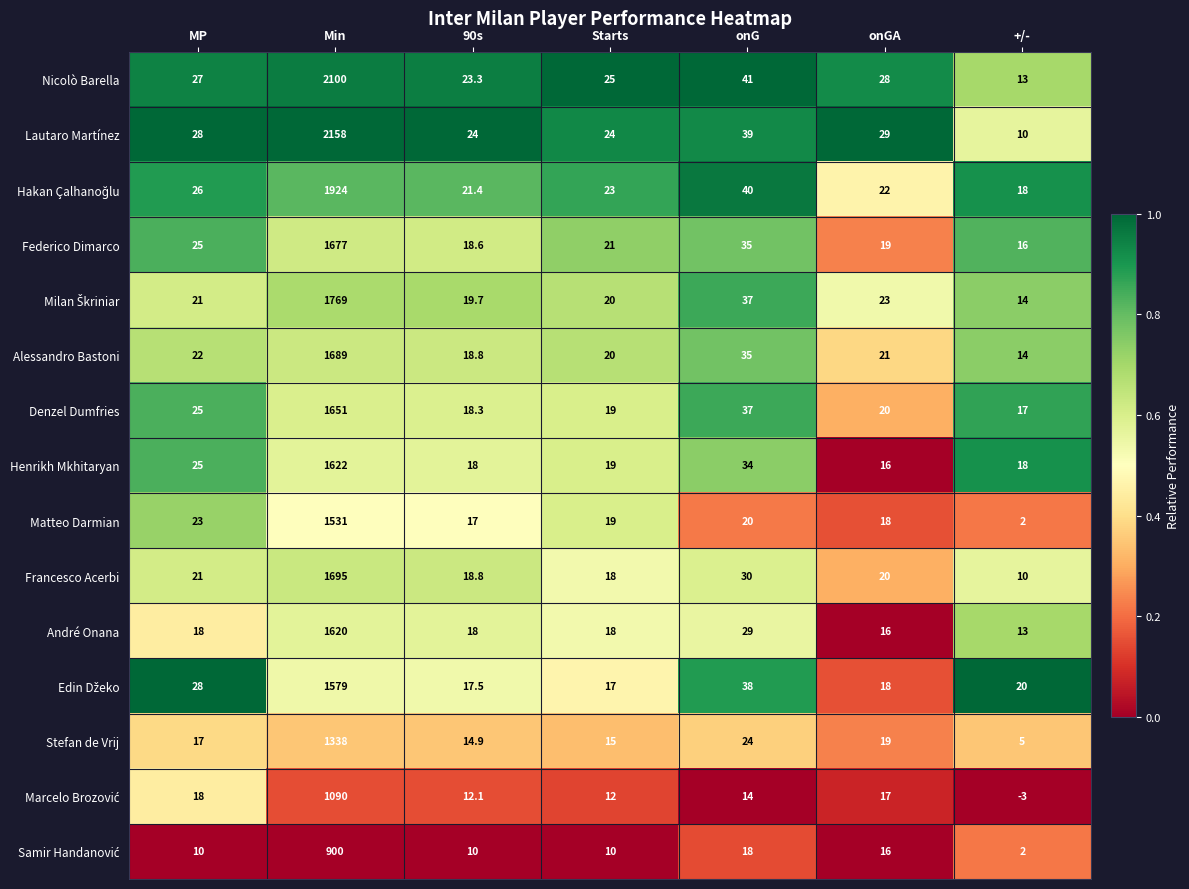

Which category has the highest value in the Nicolò Barella series?

Min